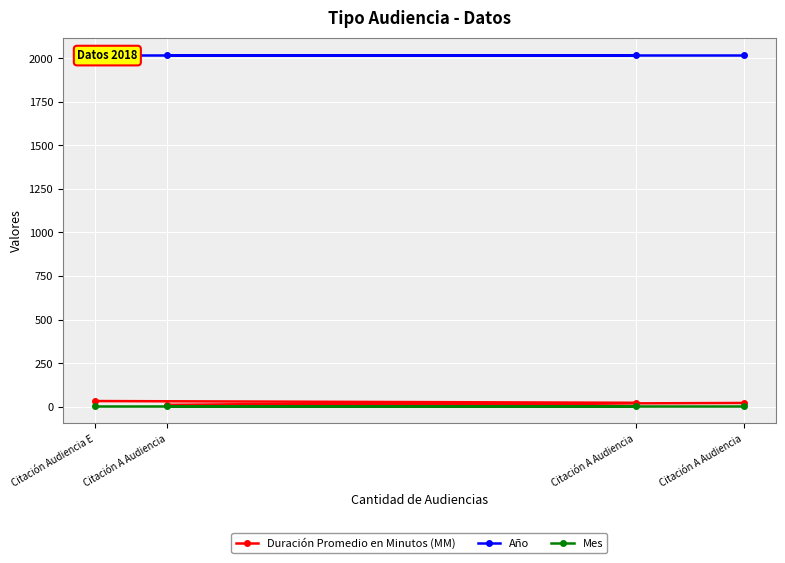

What is the label of the 2nd point from the left?

Citación A Audiencia